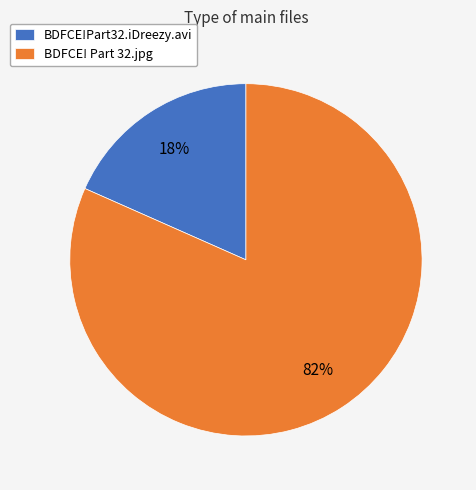

To the nearest percent, what percentage of the pie is BDFCE! Part 32.jpg?

82%